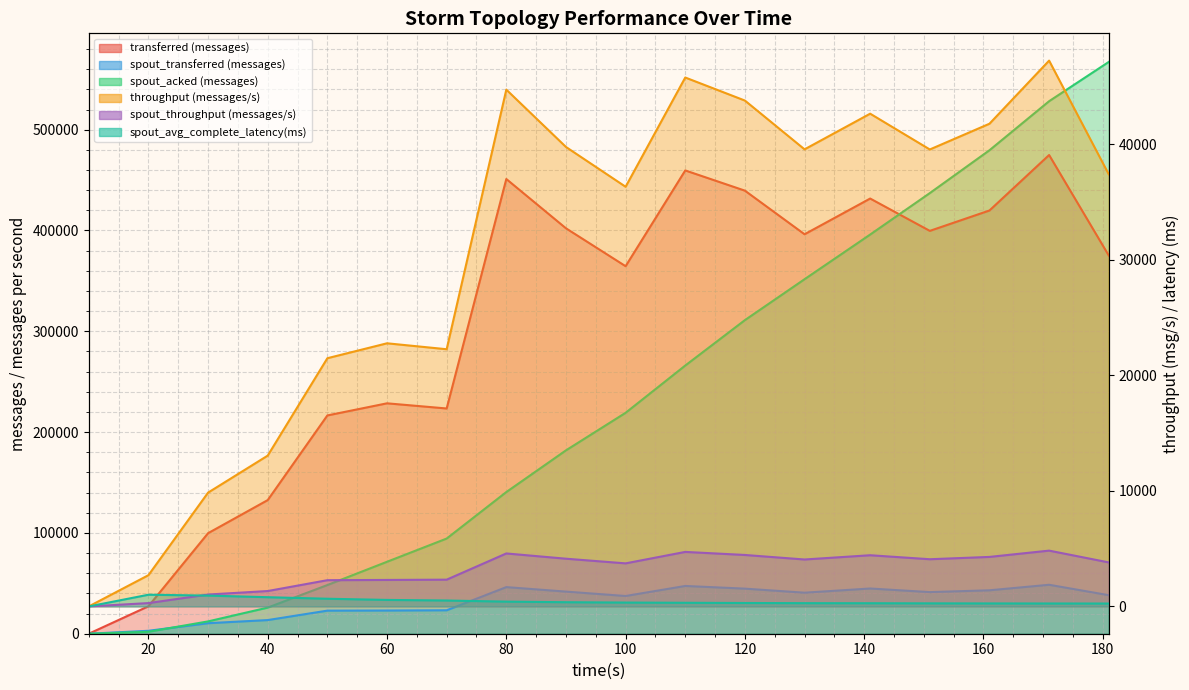

How many series are shown in this chart?

6